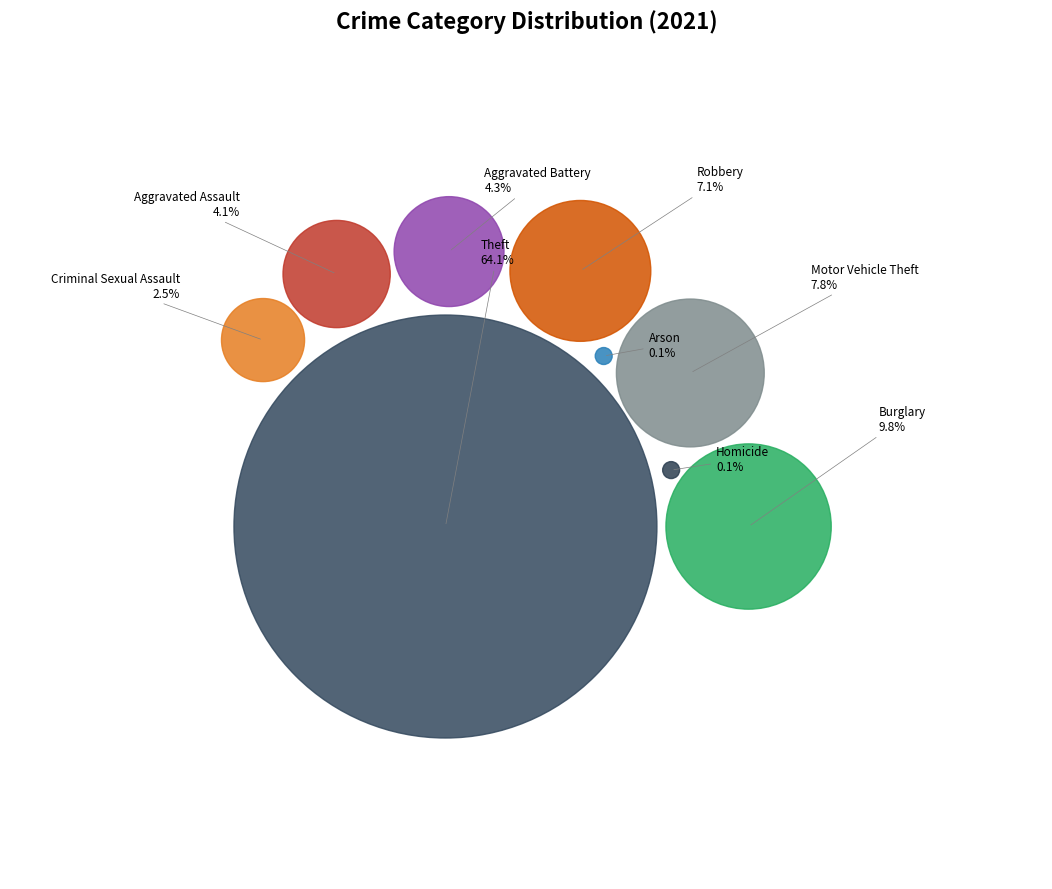

What percentage is NOT represented by Burglary?

90.2%